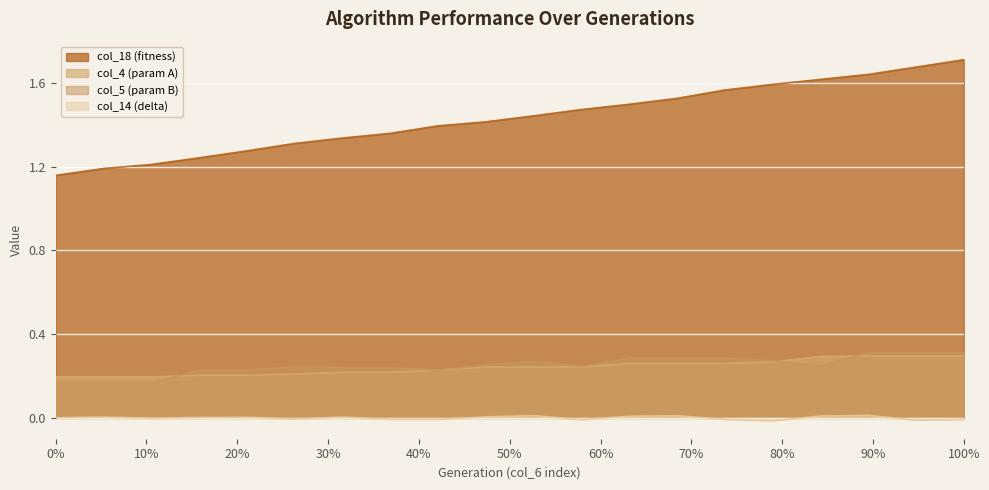

True or false: col_18 has more than 0 interior local peaks.

False